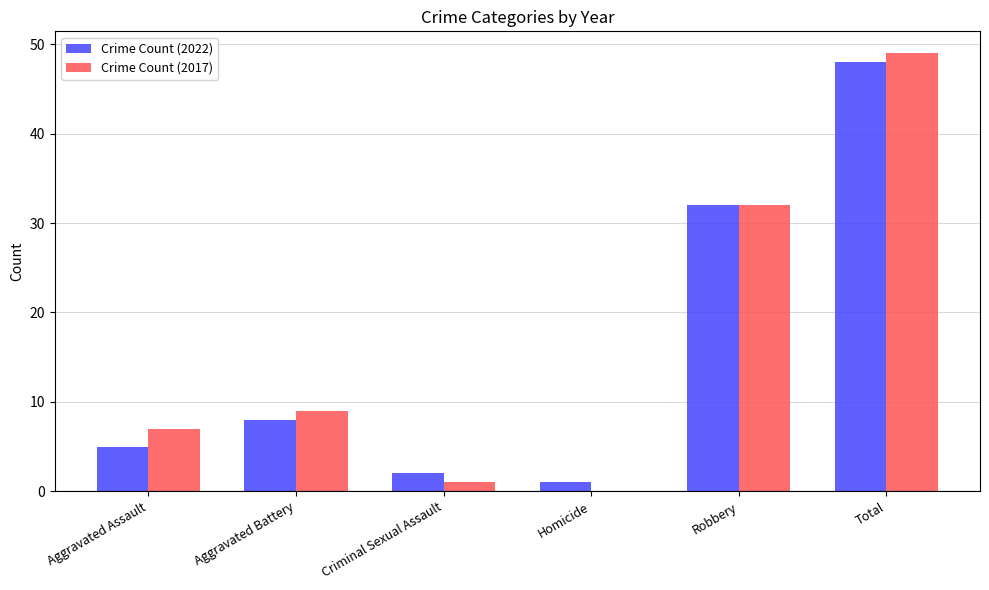

The Crime Count (2022) series shows 48 at Total. True or false?

True